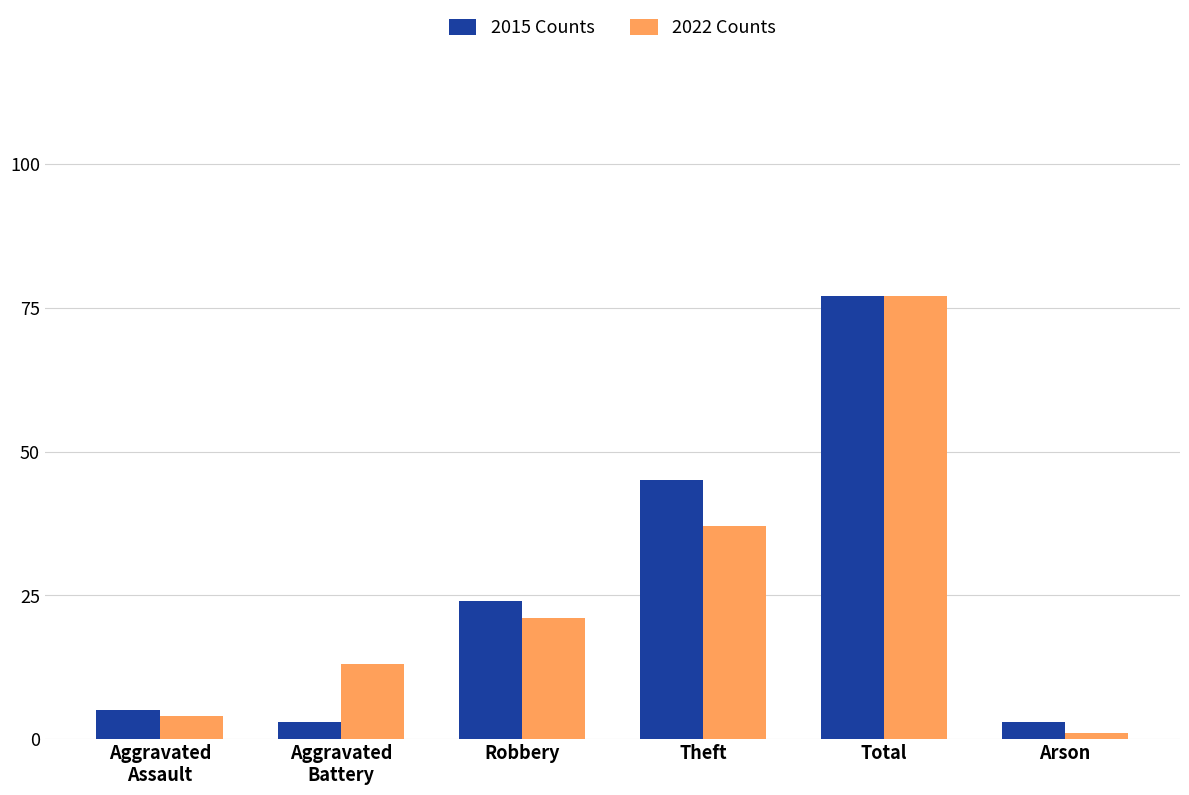

The 2022 Counts series shows 6 at Robbery. True or false?

False